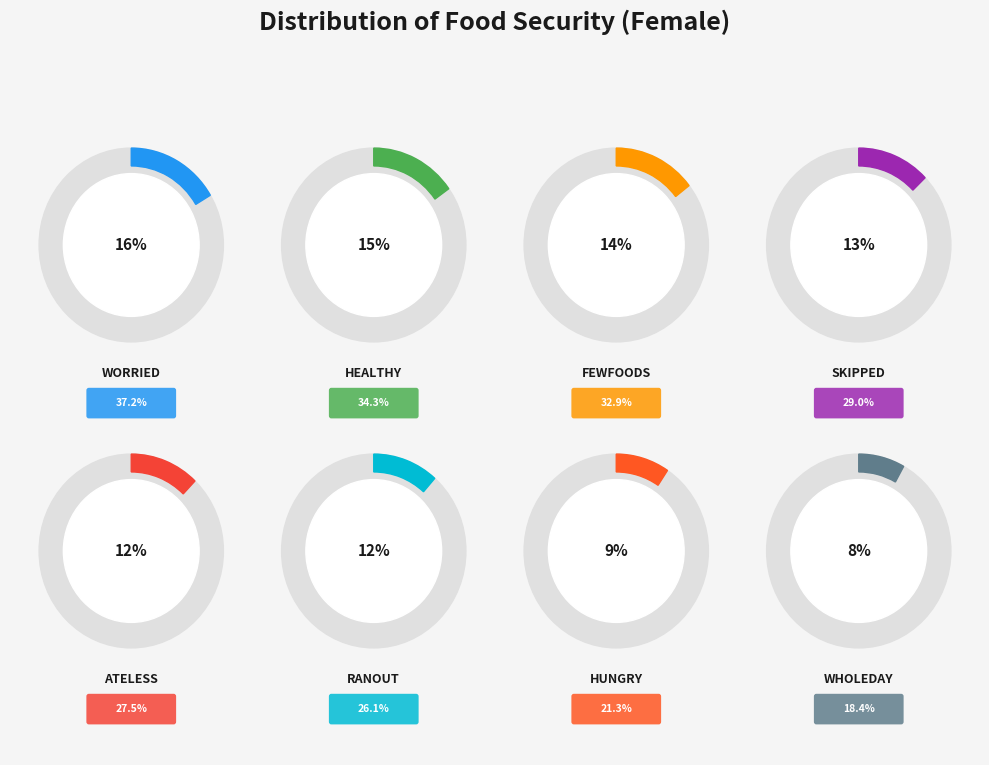

To the nearest percent, what portion does Skipped represent?

13%